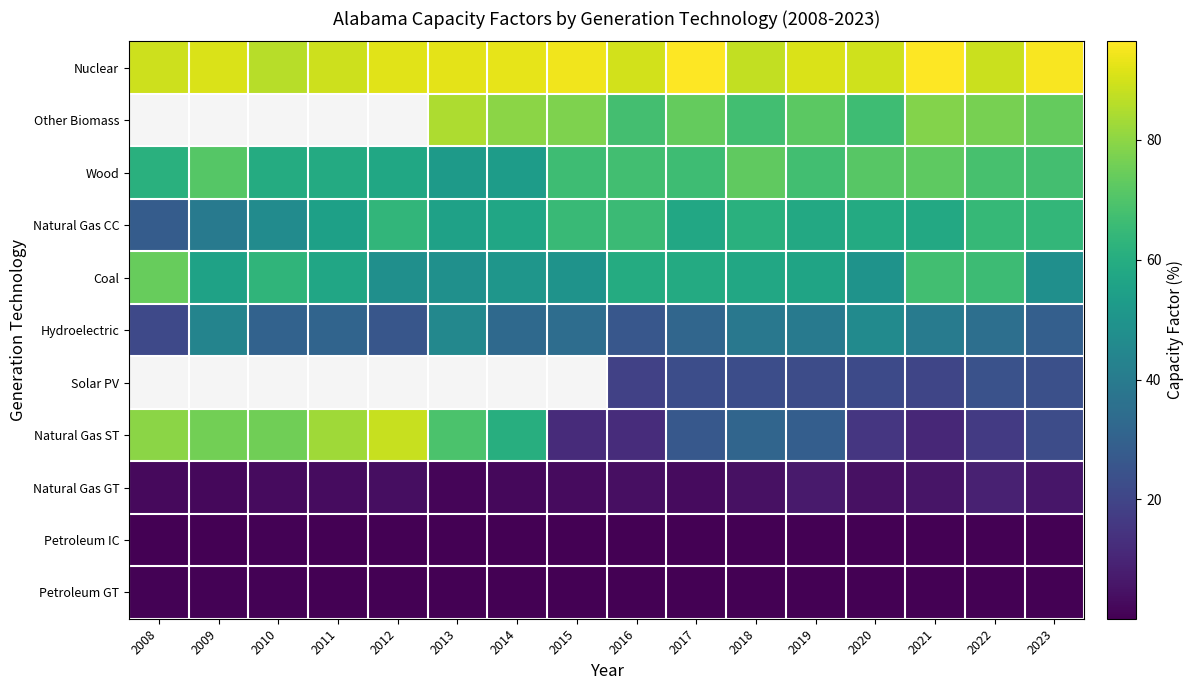

What is the difference between the highest and lowest values at 2022?

88.4